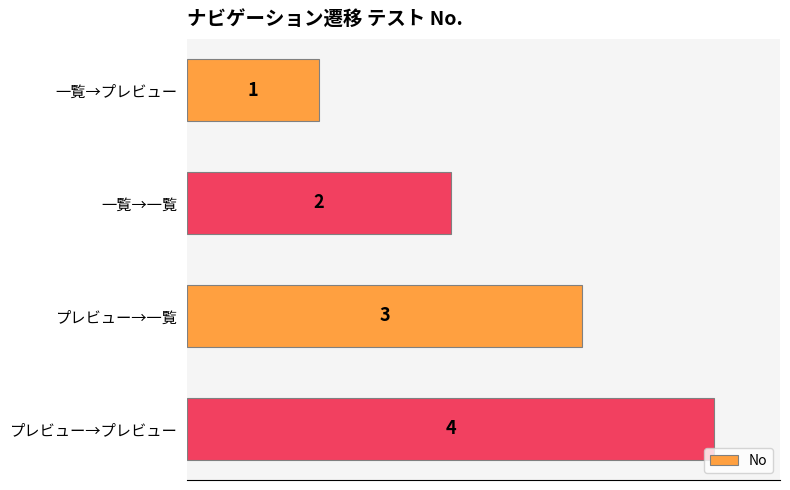

What is the sum of all values?

10